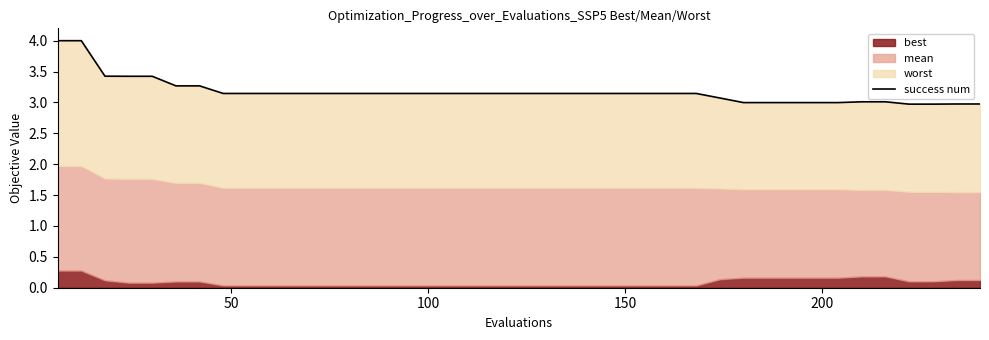

Does the chart display data point markers on the line(s)?

No